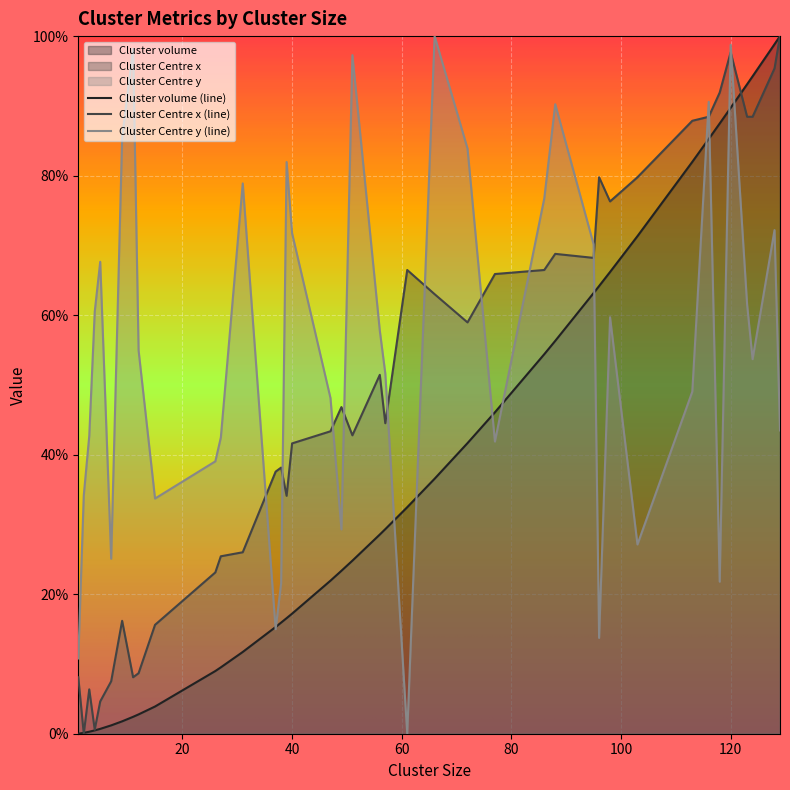

Rank the categories by Cluster Centre y value from highest to lowest.

66.0, 120.0, 11.0, 51.0, 116.0, 88.0, 9.0, 72.0, 39.0, 31.0, 86.0, 128.0, 40.0, 95.0, 5.0, 123.0, 4.0, 98.0, 56.0, 12.0, 124.0, 57.0, 113.0, 47.0, 129.0, 3.0, 27.0, 77.0, 26.0, 2.0, 15.0, 49.0, 103.0, 7.0, 118.0, 38.0, 37.0, 96.0, 1.0, 61.0